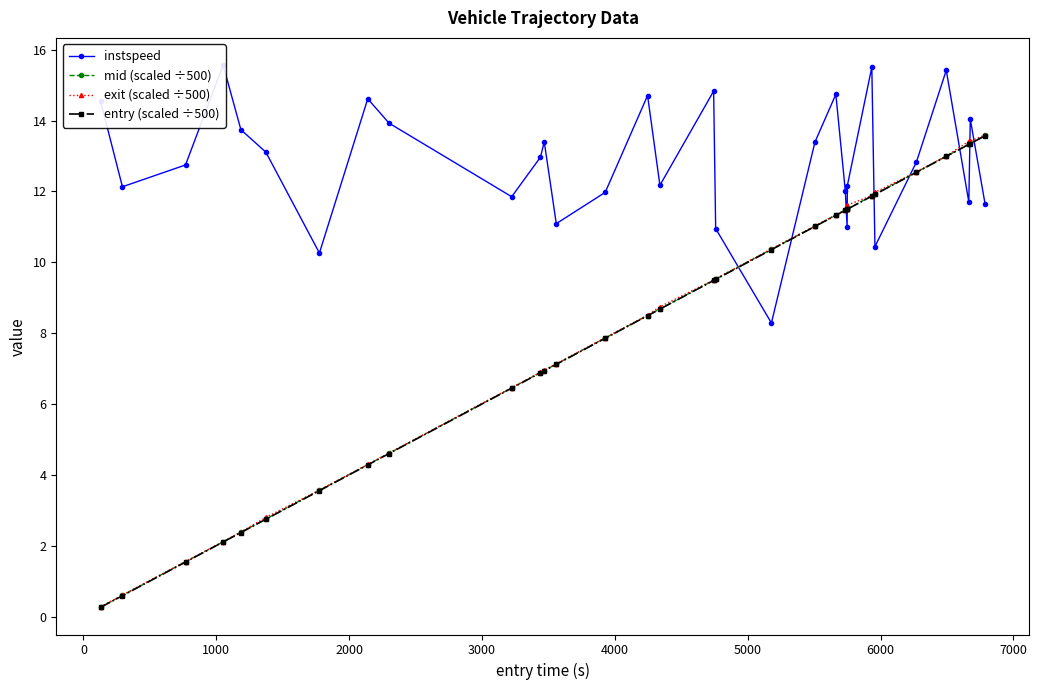

Which series has the largest total across all categories?

instspeed